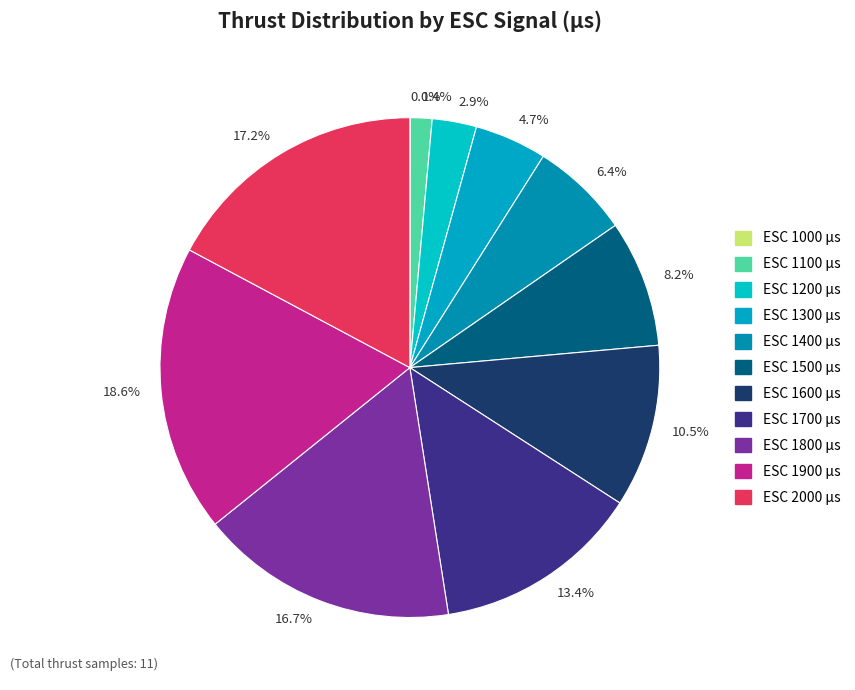

Combined, do 17.2% and 1.4% account for over 50%?

No